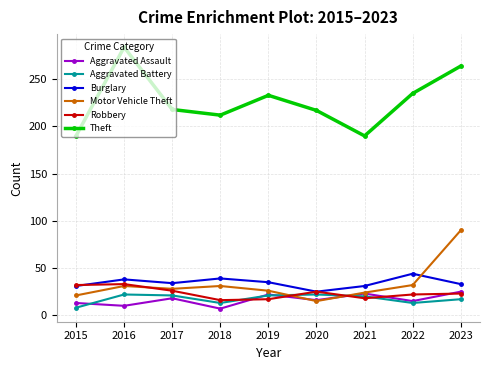

True or false: Burglary and Theft cross at least once.

False